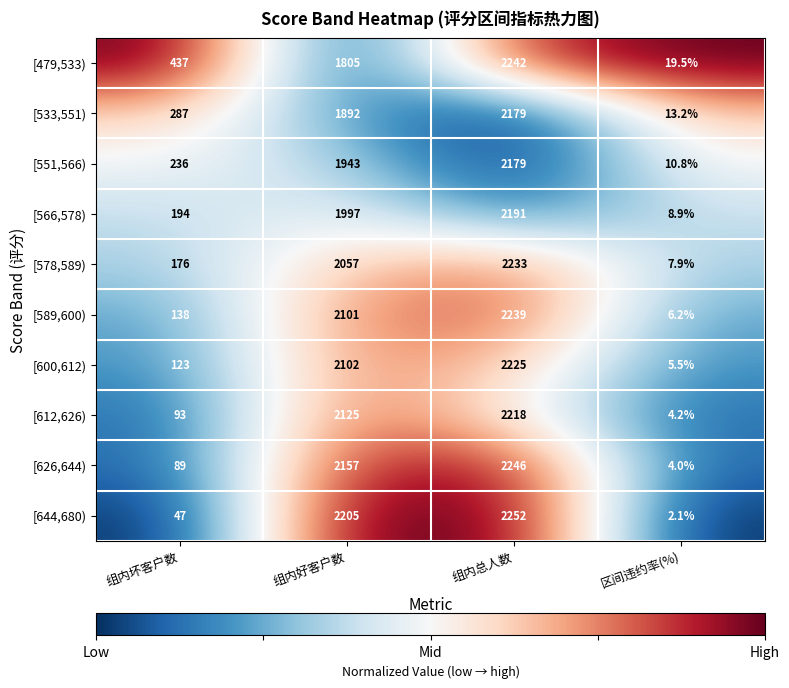

Which series has the largest total across all categories?

[644,680)